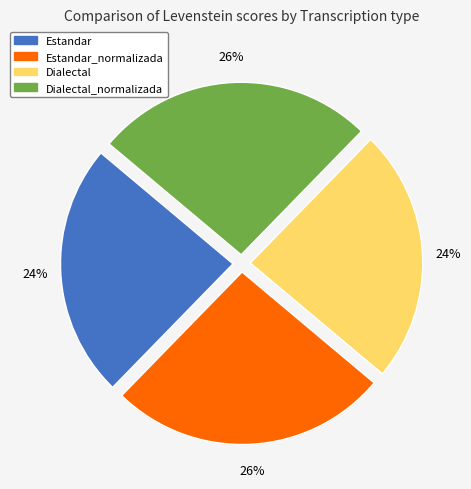

To the nearest percent, what is the average slice percentage?

25%